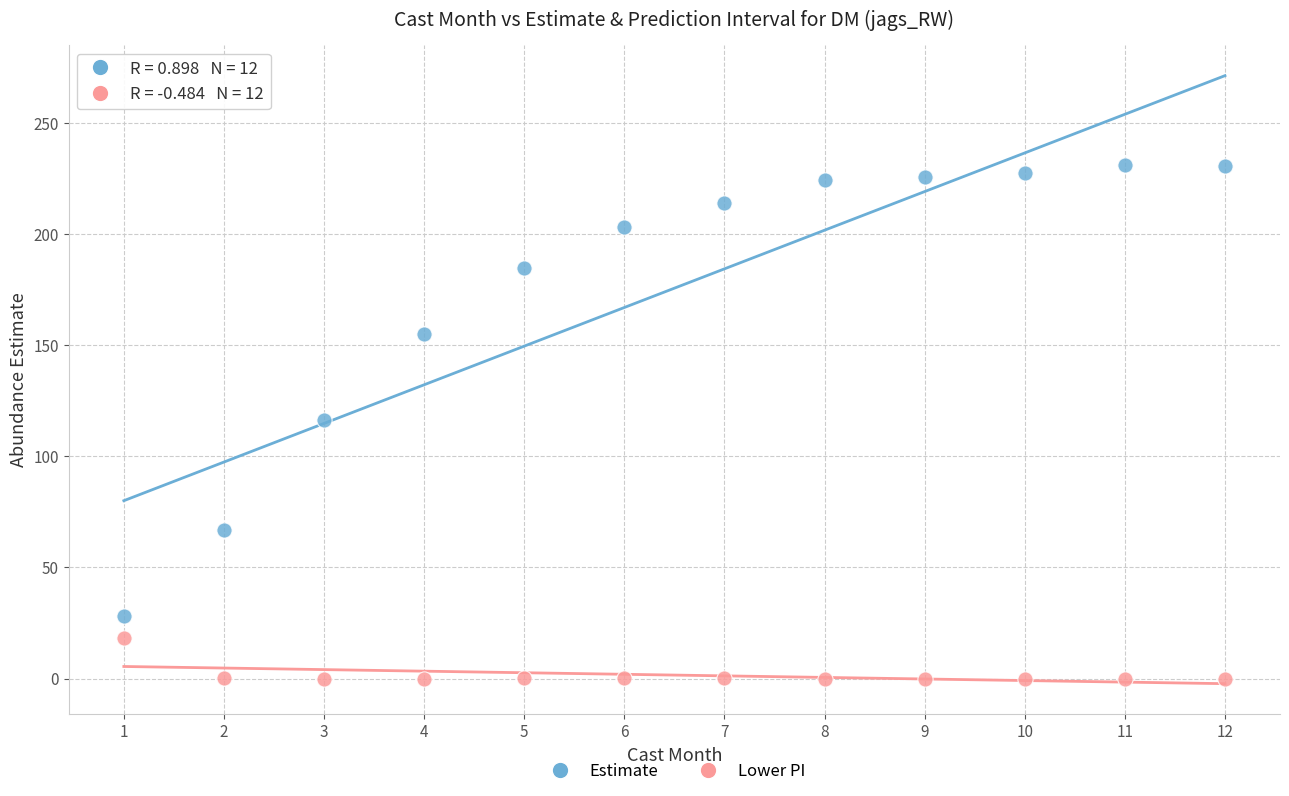

Which series contains the lowest Y value?

Lower PI